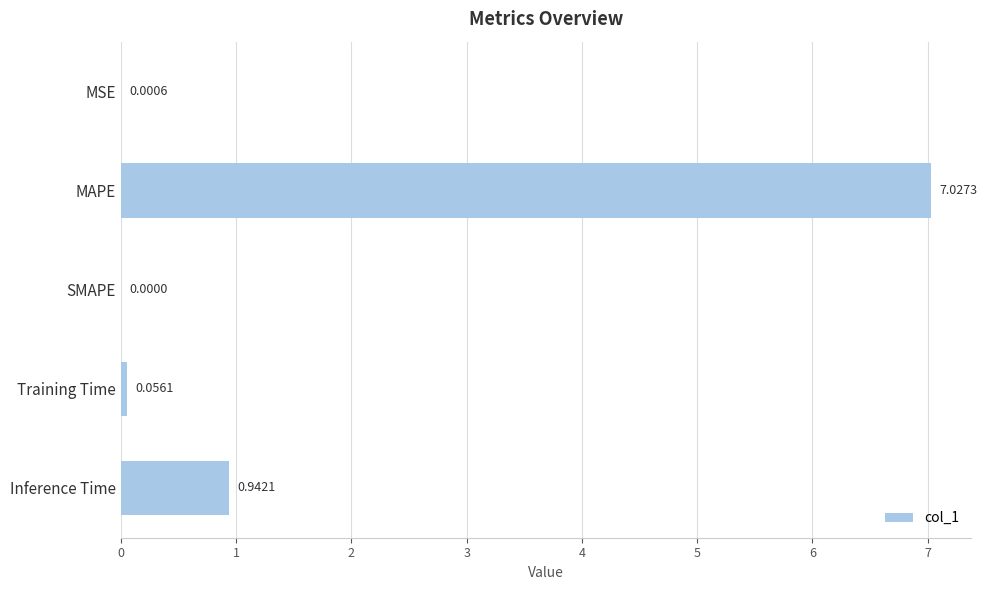

Where is the data nearest to the value 3?

Inference Time